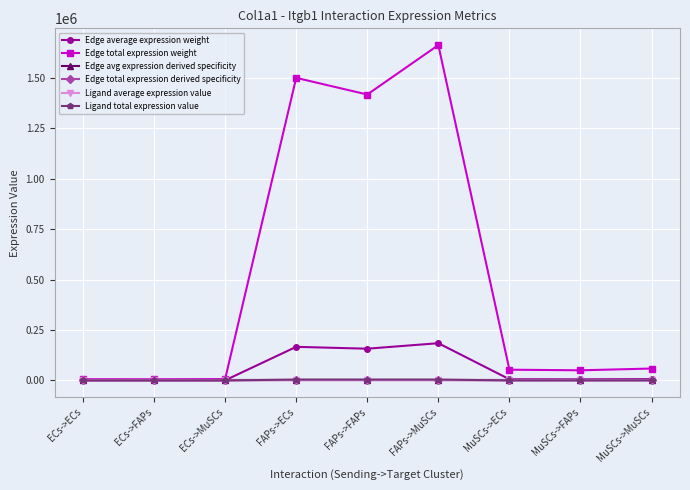

What position from the right is FAPs->ECs?

6